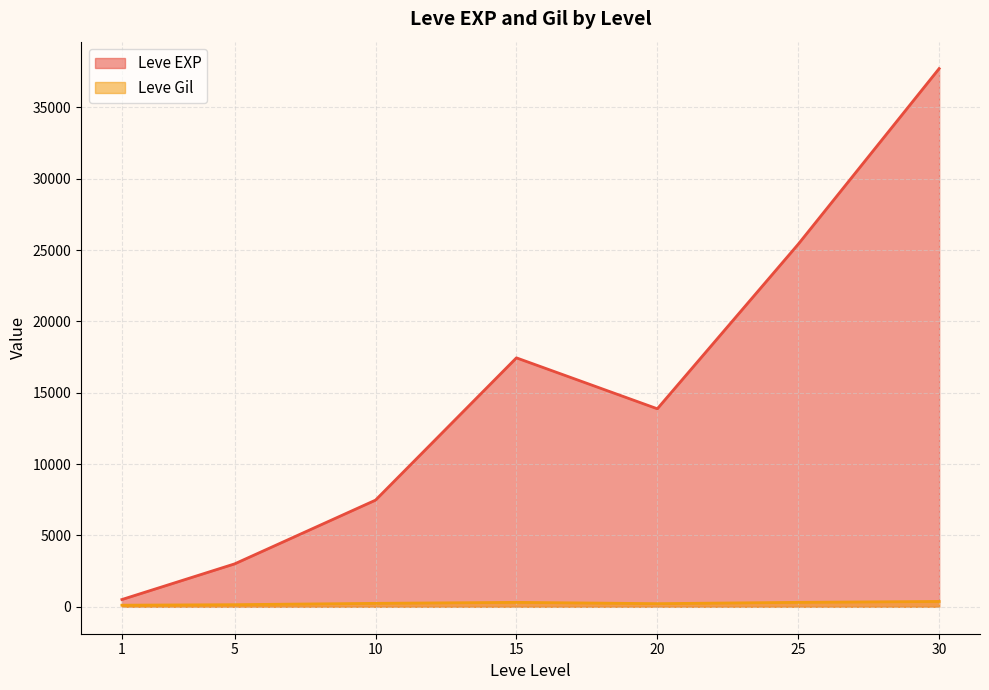

Between 10 and 10, which is larger?

10